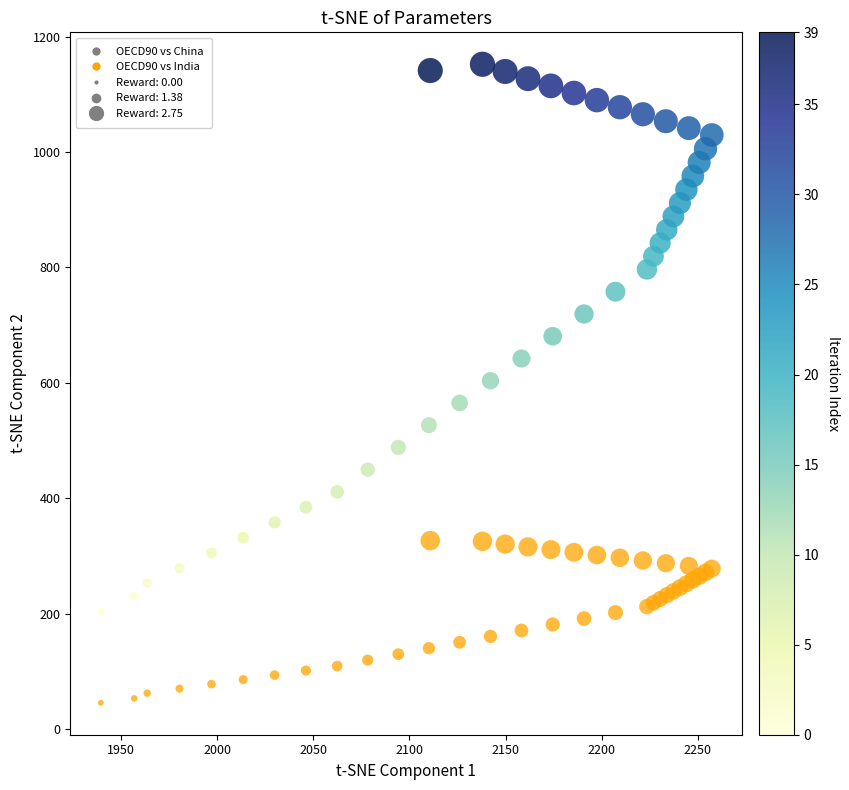

Which series reaches the maximum Y coordinate?

OECD90 vs China